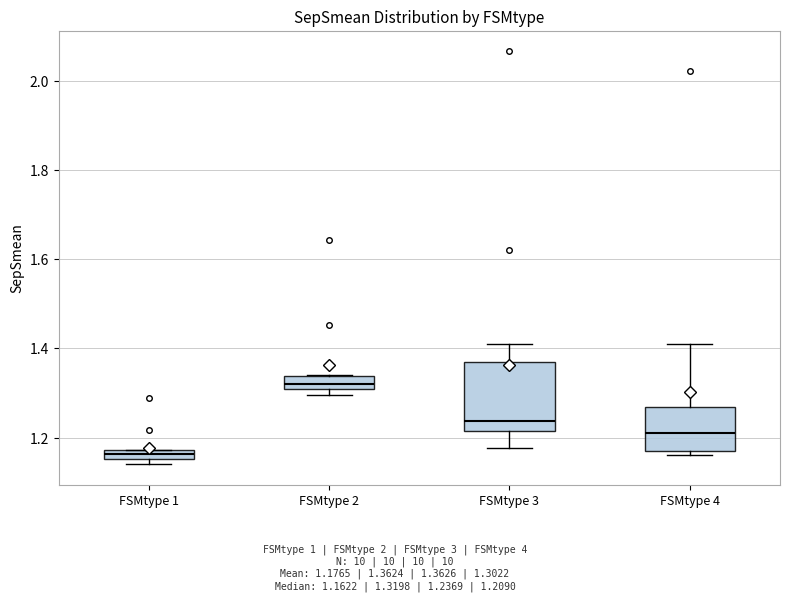

Where does the median line of the box for FSMtype 2 sit on the y-axis? The values are not printed on the chart, so give them approximately, as read against the axis.

1.32